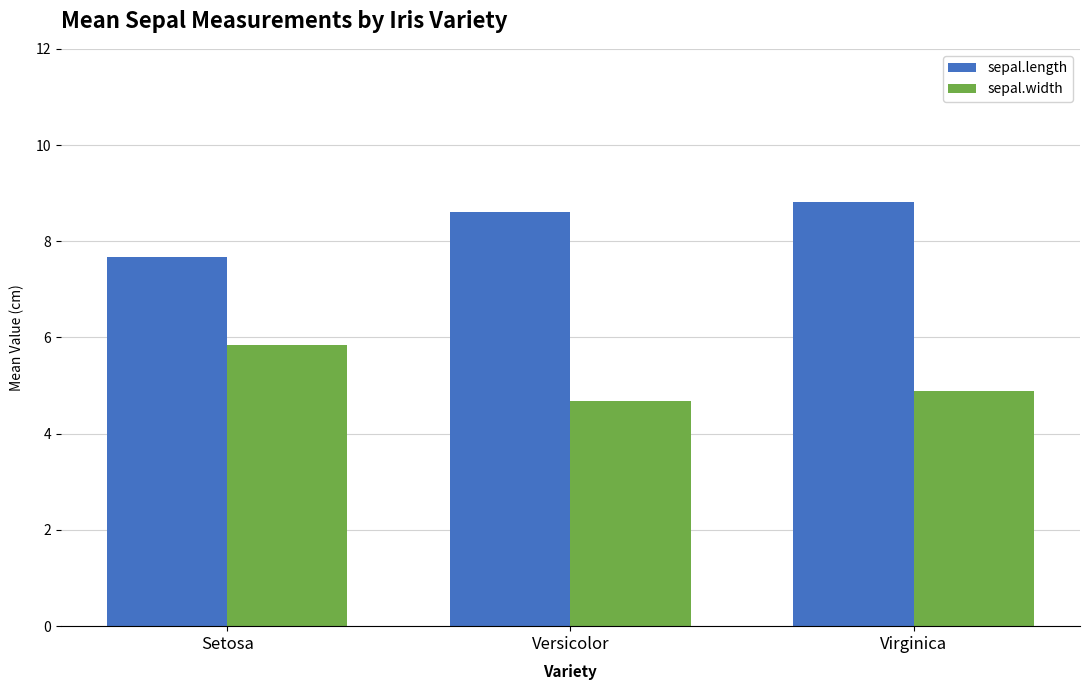

What are all the series names shown in the legend?

sepal.length, sepal.width